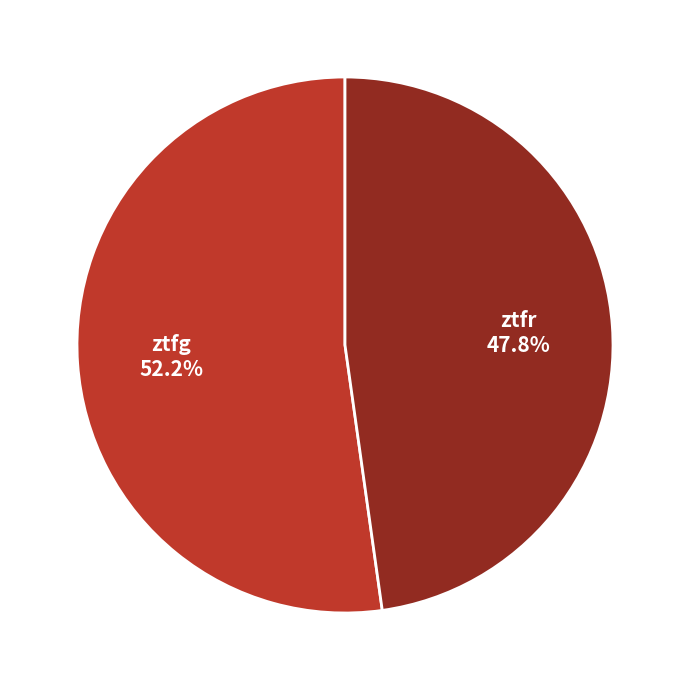

Rank the categories by value from lowest to highest.

ztfr, ztfg